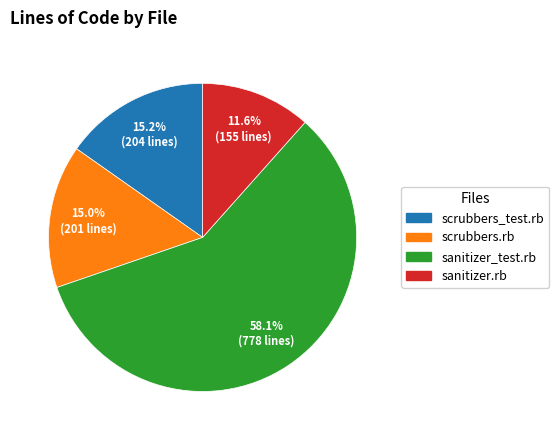

To the nearest percent, what is the difference between the largest and smallest slice percentages?

47%